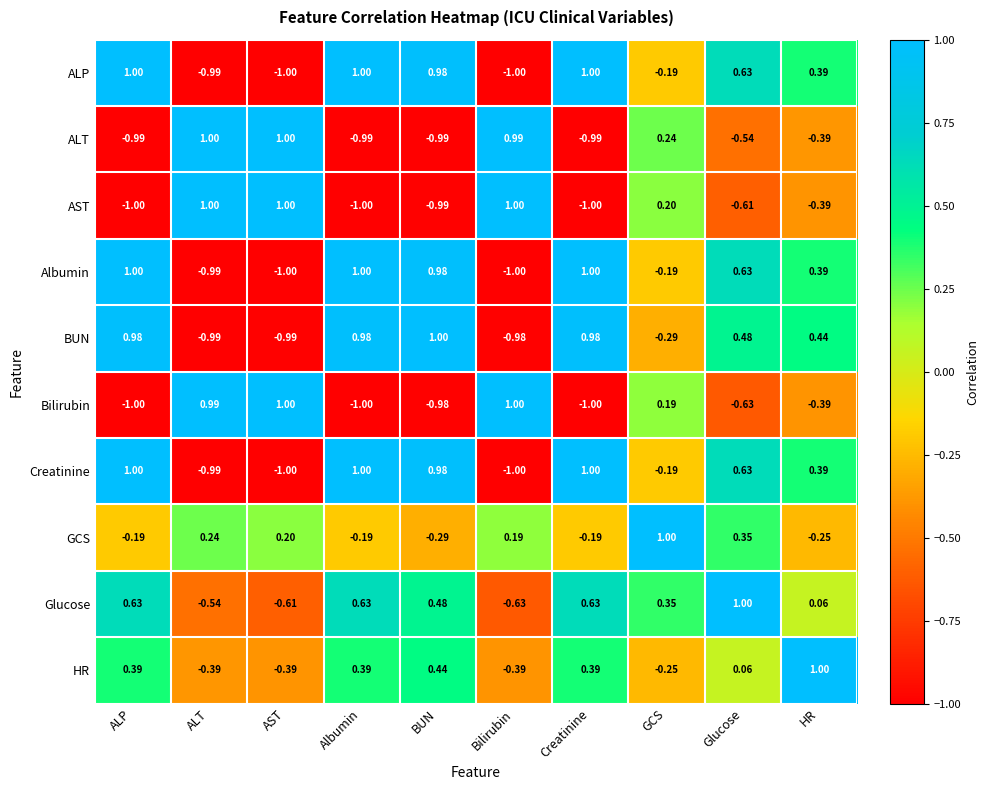

At which label is BUN closest to 0?

GCS